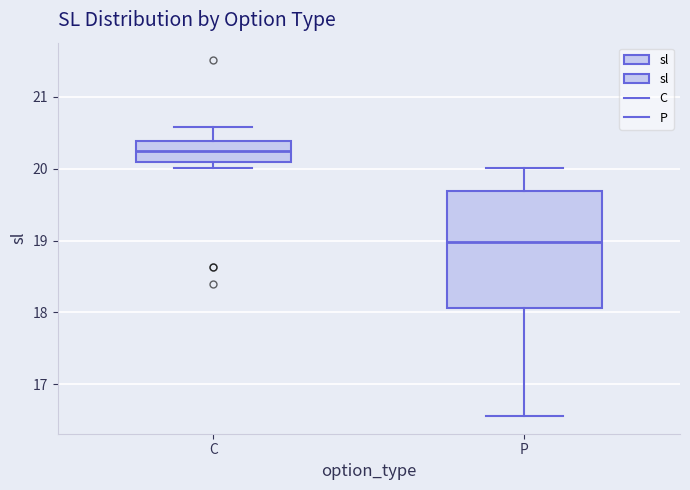

Where does the median line of the box for C sit on the y-axis? The values are not printed on the chart, so give them approximately, as read against the axis.

20.2